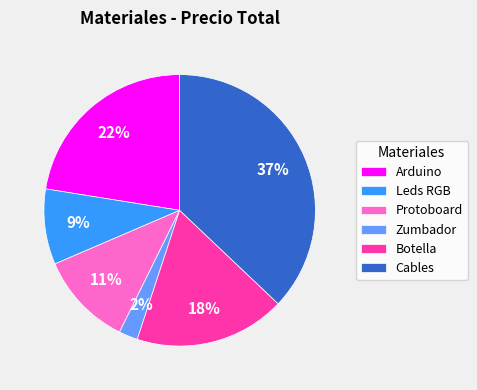

Which category has the smallest portion of the pie?

Zumbador